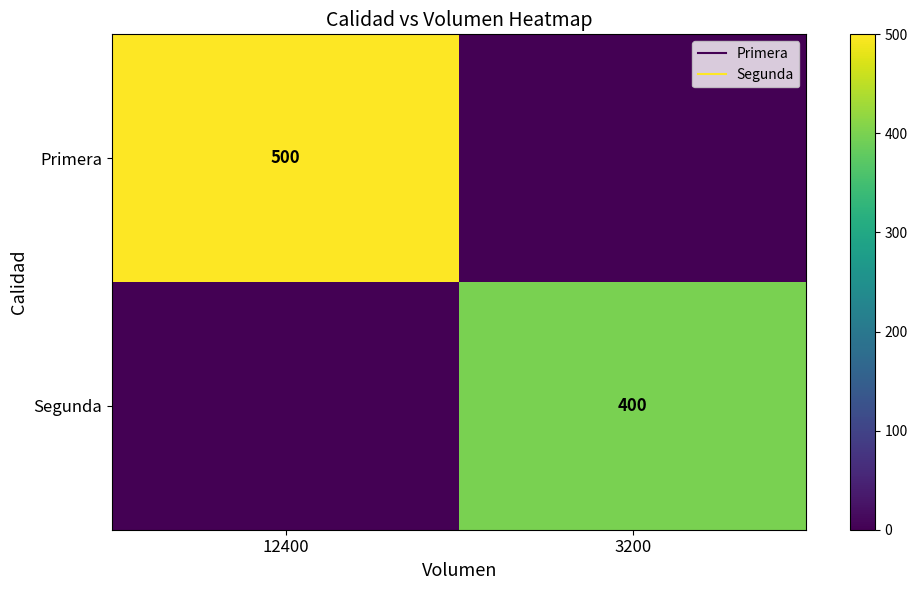

At which label does Segunda reach its minimum?

12400